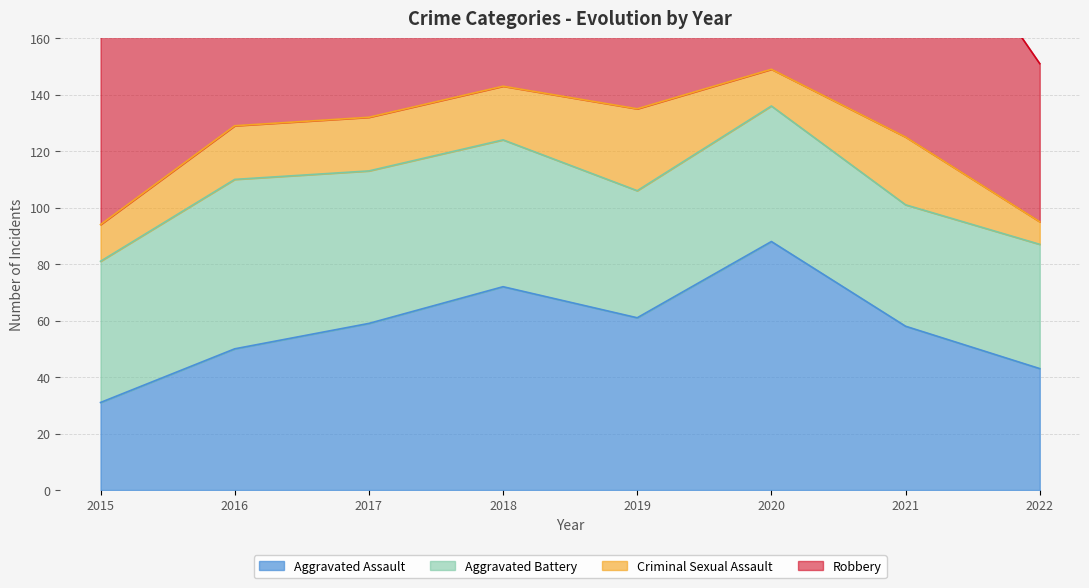

True or false: Aggravated Battery and Robbery cross at least once.

False